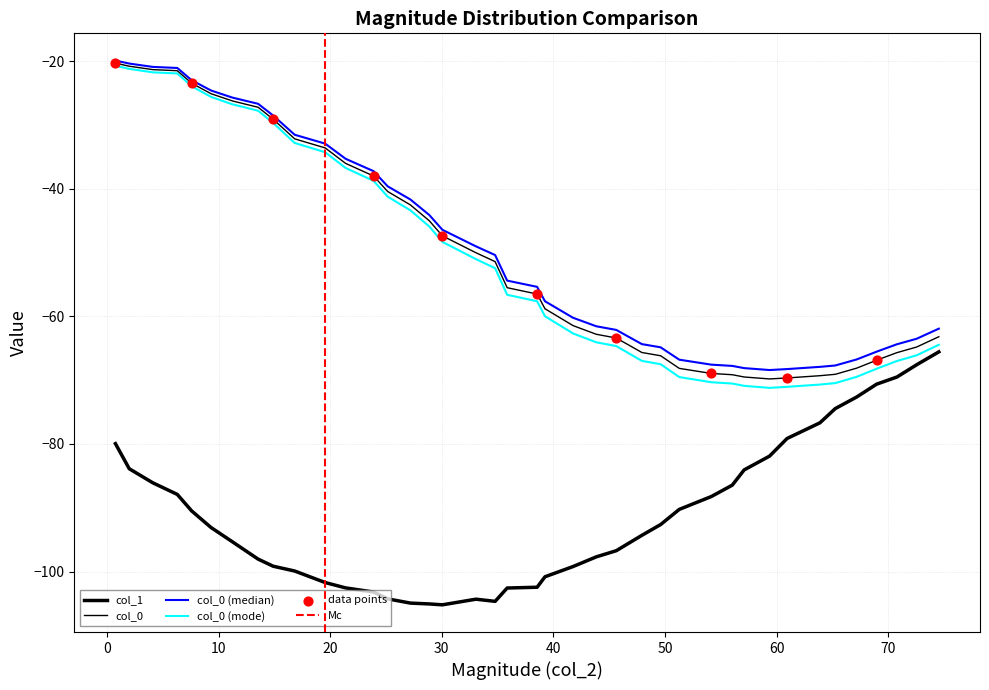

Is the value of col_0 at 47.92877297040354 greater than the value of col_1 at 43.85039748185336?

Yes